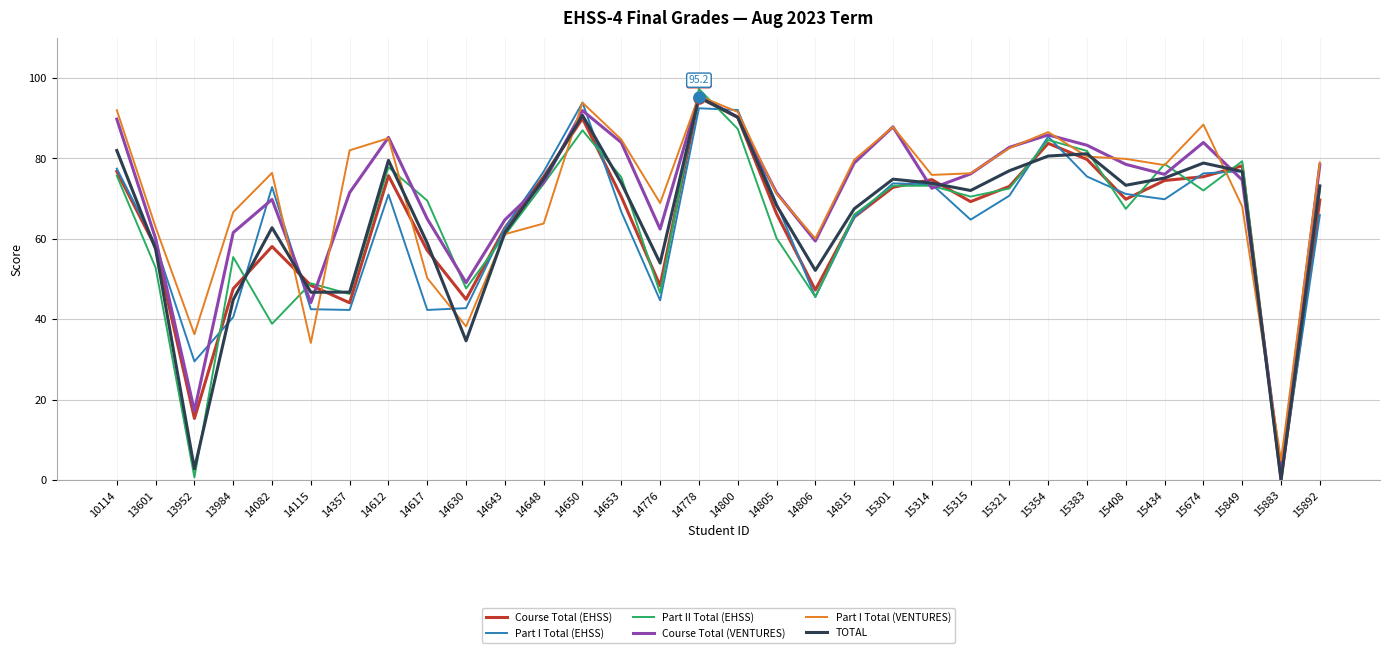

Count the number of data series in this chart.

6